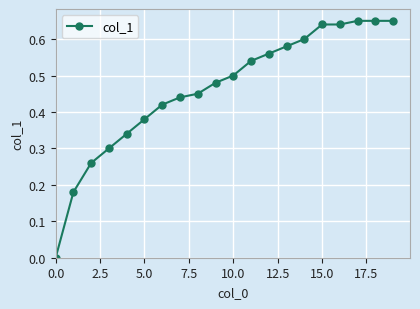

What is the sum of all values?

9.3